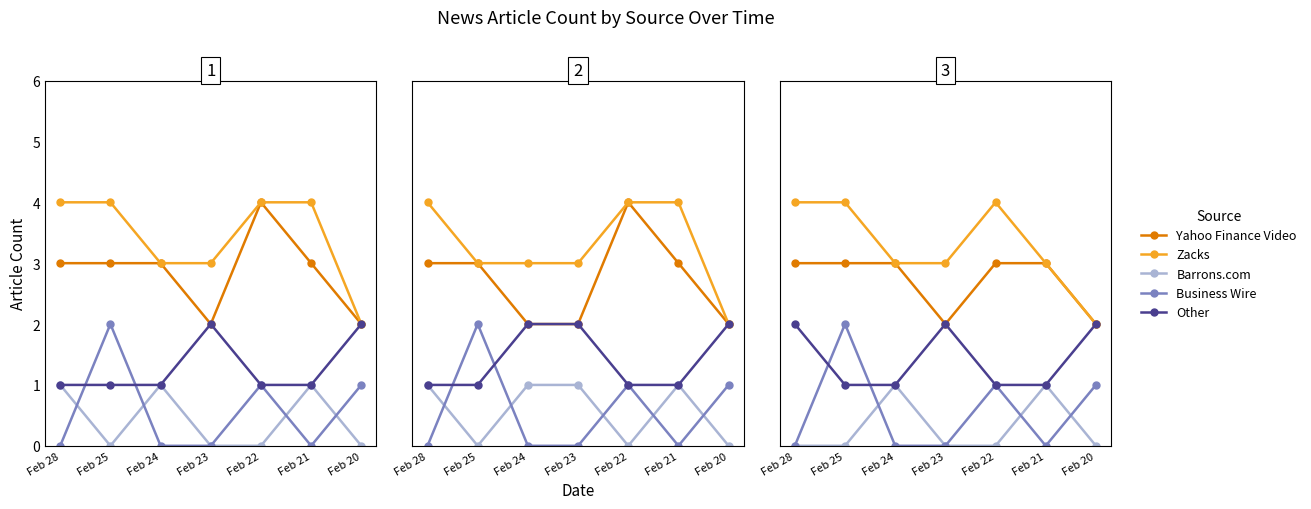

What is the sum of the Other values at Feb 25 and Feb 21?

2